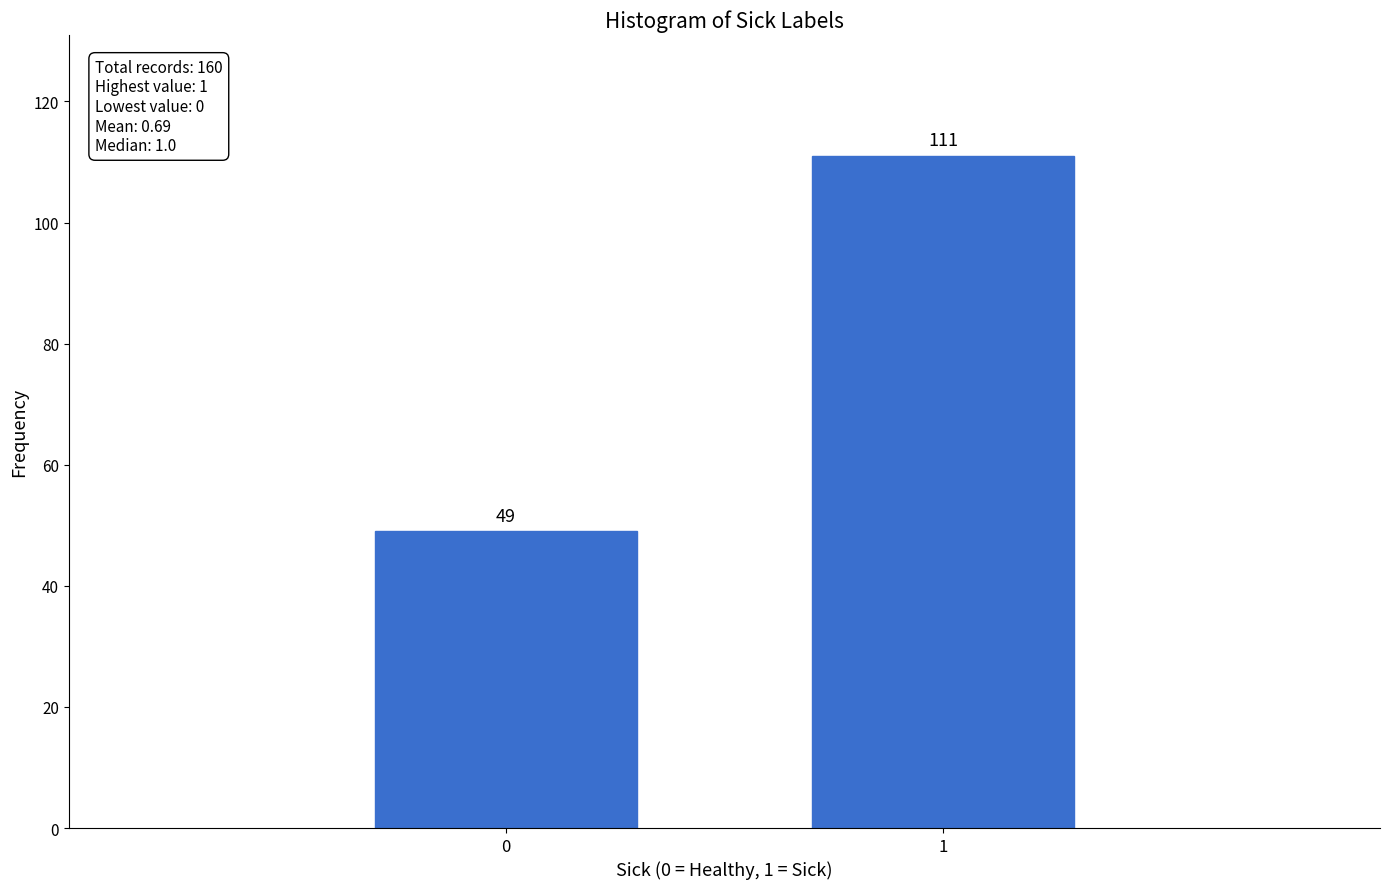

Reading left to right, extract all data points from this chart.

49	111